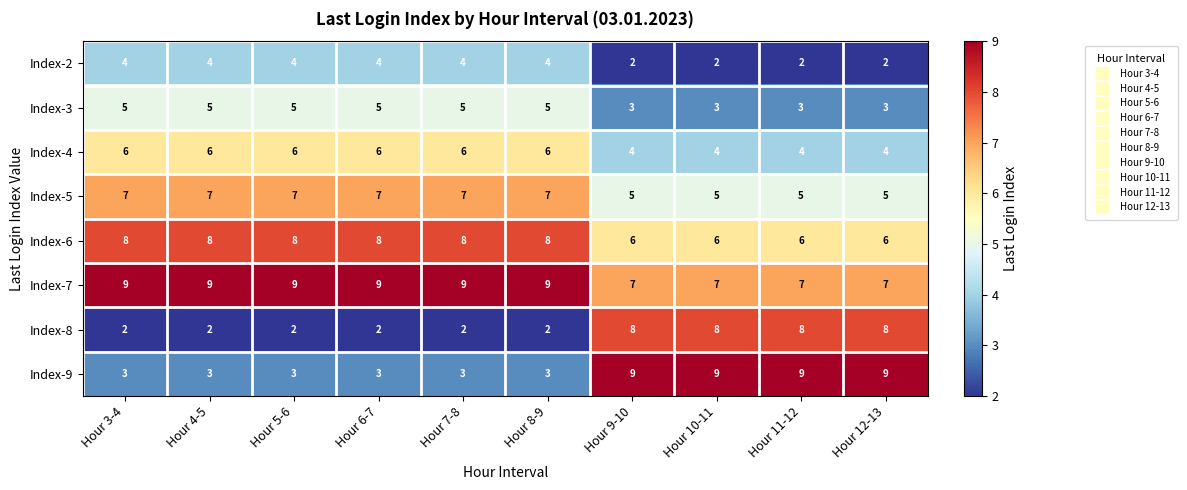

Is it true that Index-5 equals 5 at Hour 11-12?

True